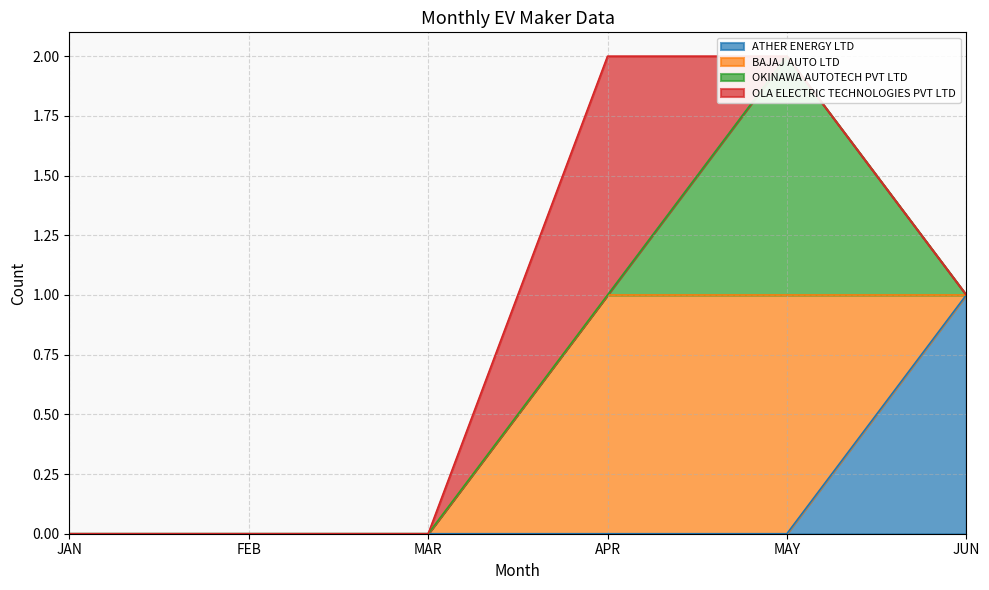

At which label is ATHER ENERGY LTD closest to 0?

JAN